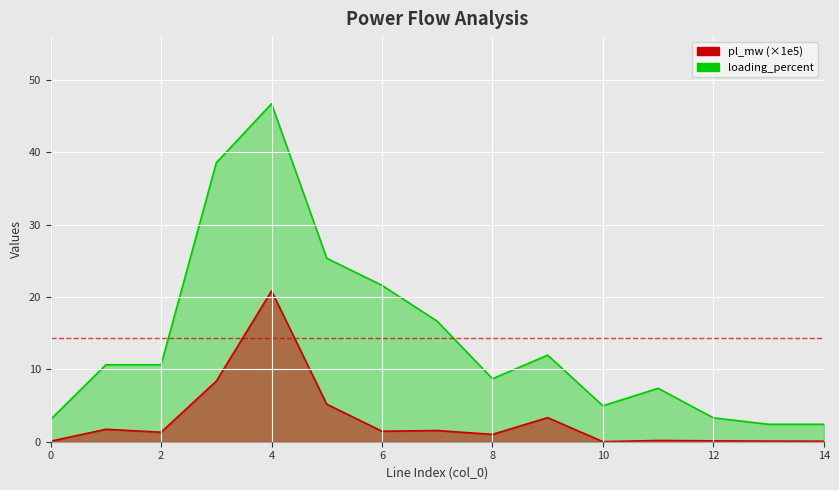

What is the value of the loading_percent point at the 4th from the left?

38.6